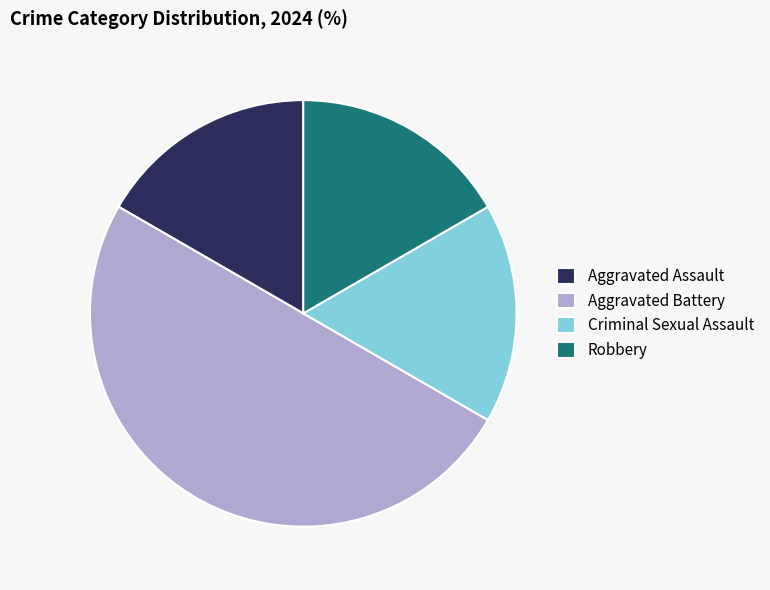

Is it true that Criminal Sexual Assault is 17% of the pie?

True